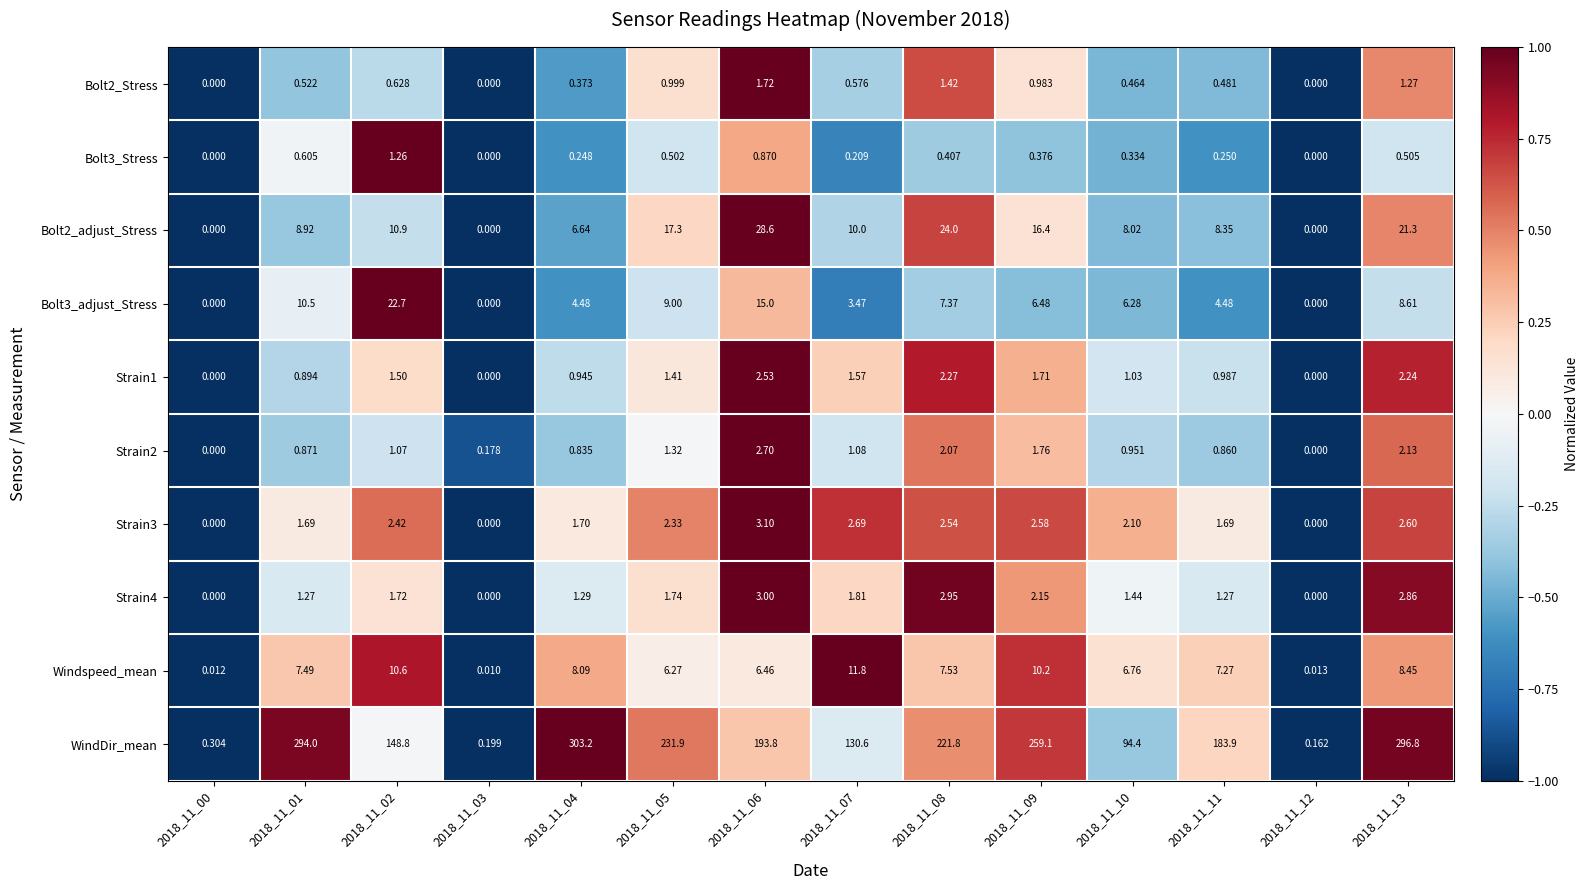

Which series changed the most between 2018_11_05 and 2018_11_06?

WindDir_mean